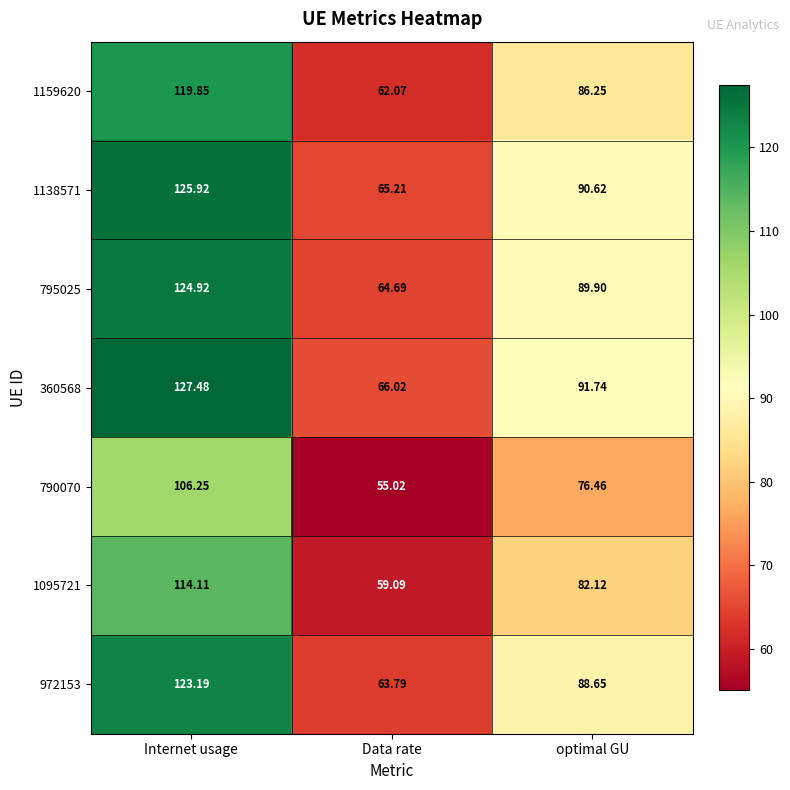

Is the value of 795025 at Data rate greater than the value of 1159620 at Data rate?

Yes